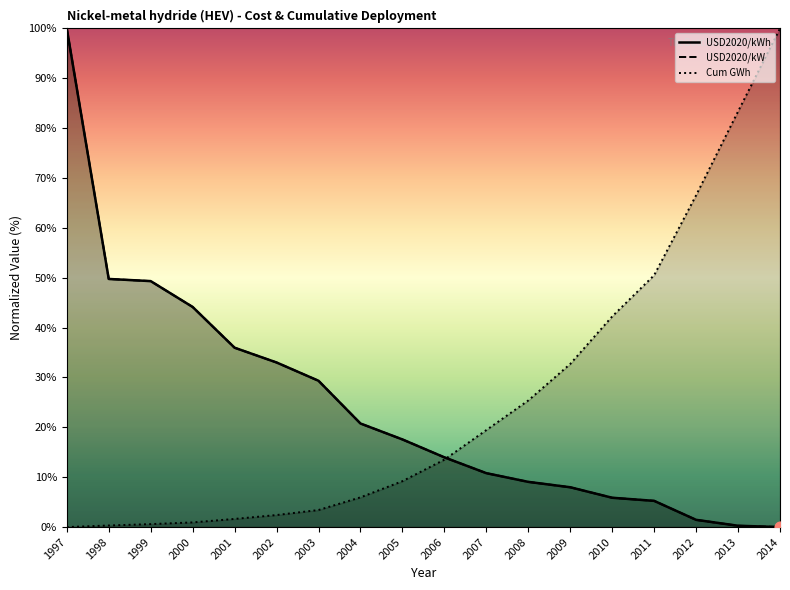

What is the total value across all series at 2004?

47.5